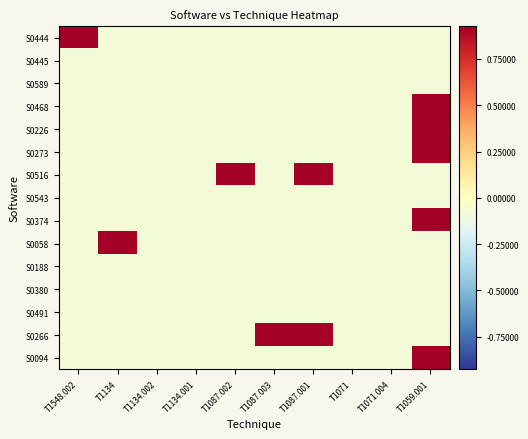

What is the spread (max minus min) of values at T1087.002?

1.0